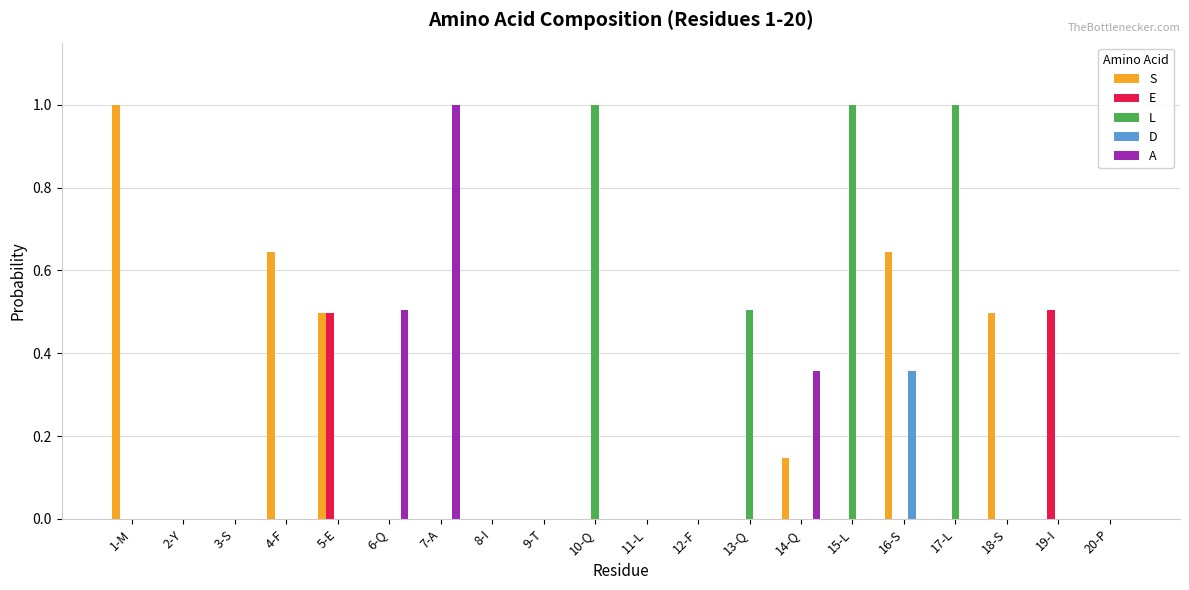

What is the sum of the A values at 7-A and 2-Y?

1.0